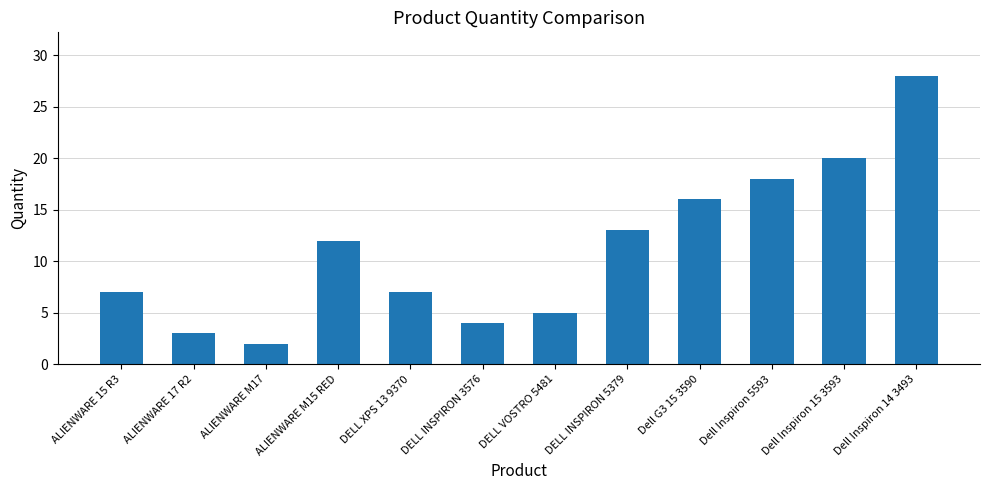

Where is the data nearest to the value 15?

Dell G3 15 3590